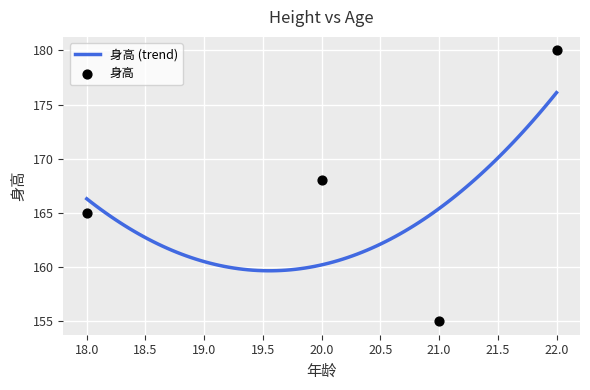

What is the highest value of the 身高 (trend) series?

176.1